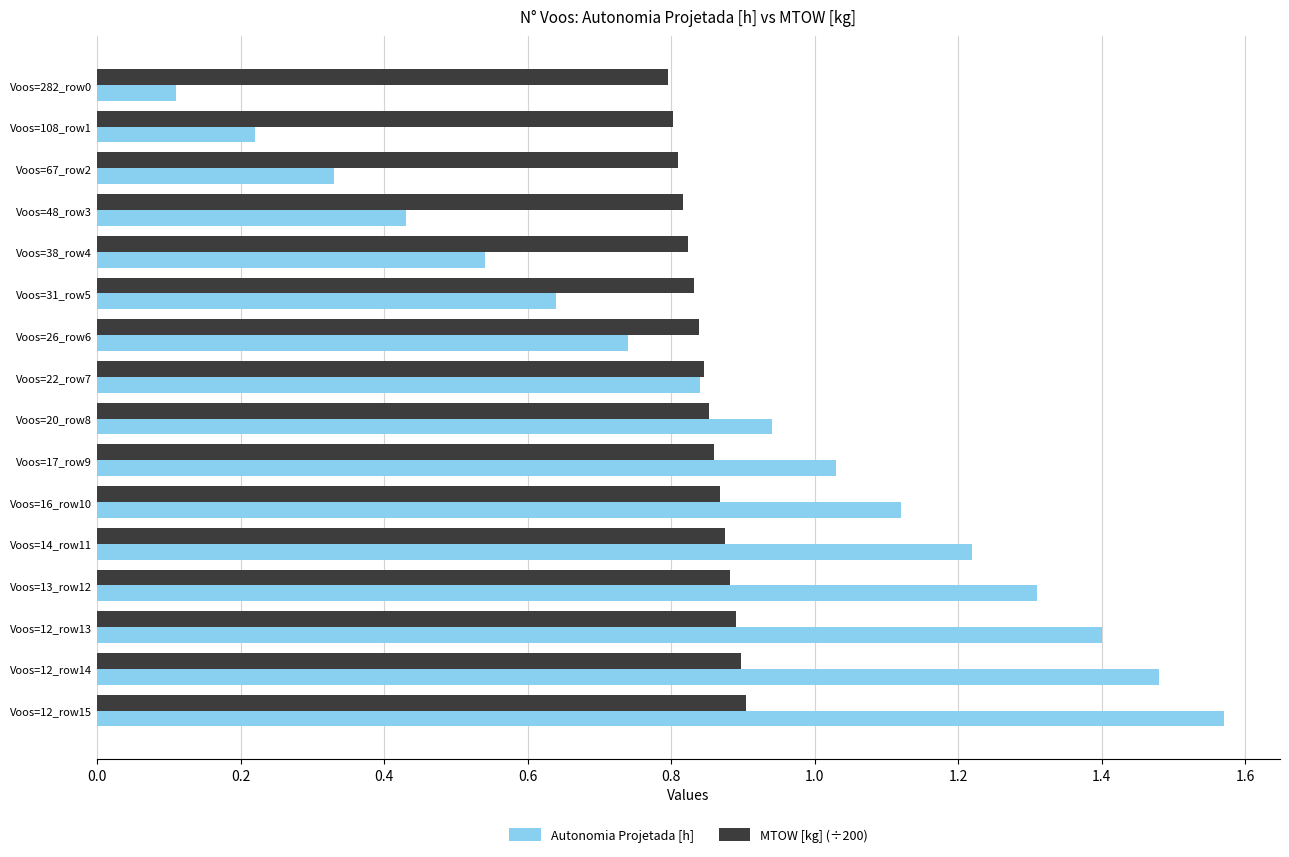

Is it true that Autonomia Projetada [h] equals 0.7 at Voos=12_row15?

False